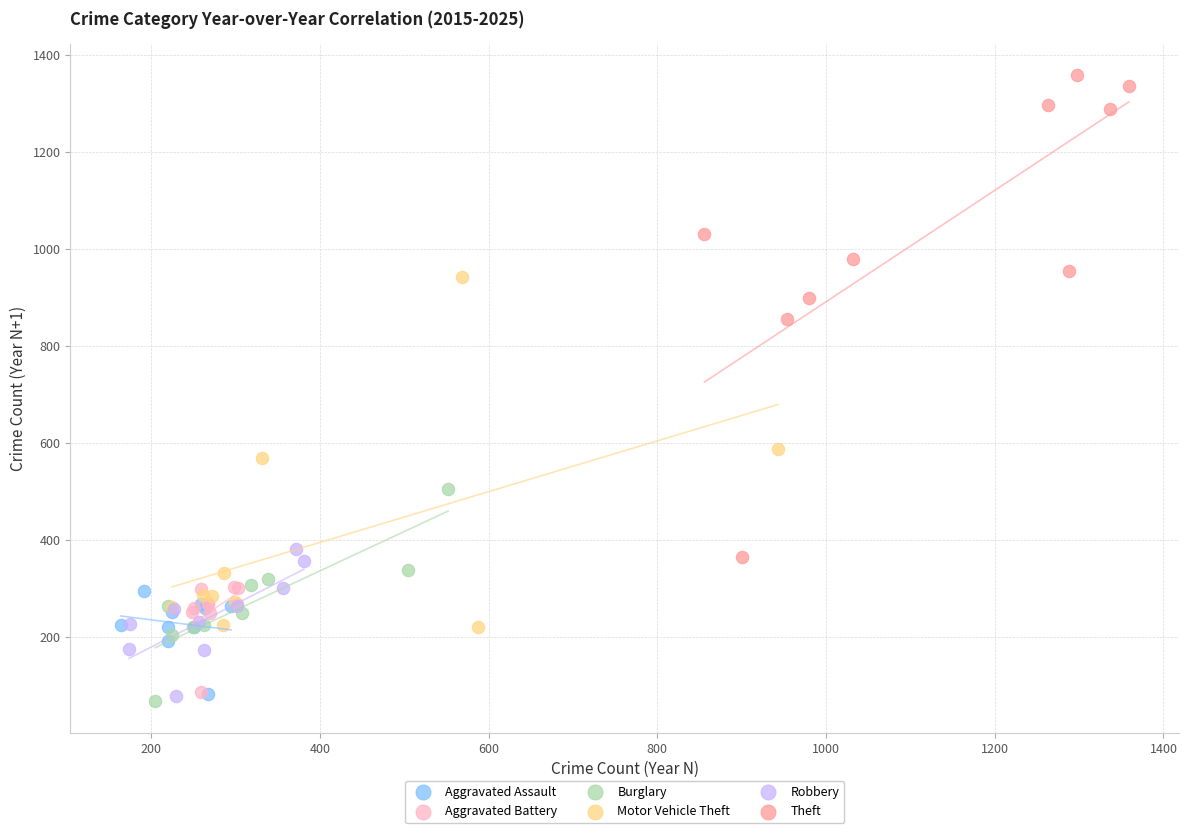

Which series has the largest Y range (max minus min)?

Theft